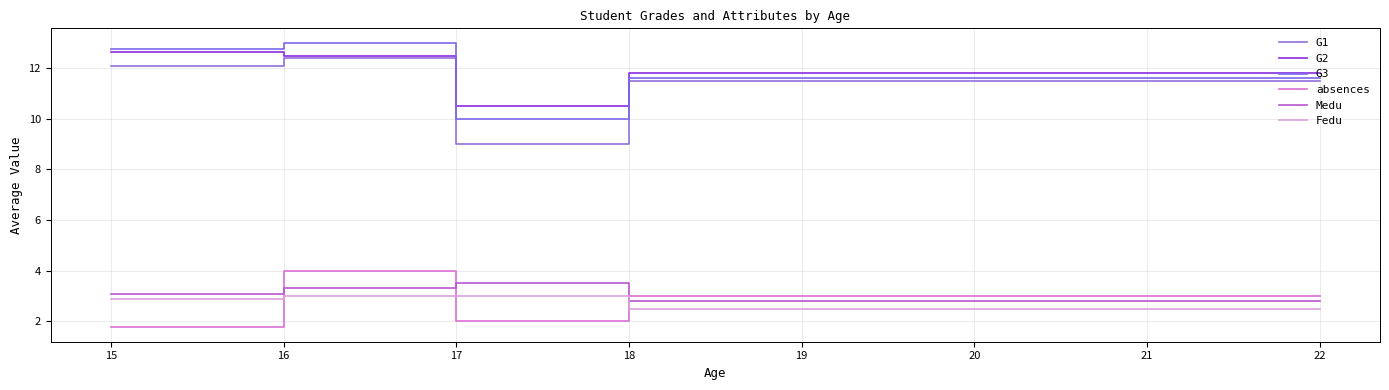

Does the chart display data point markers on the line(s)?

No